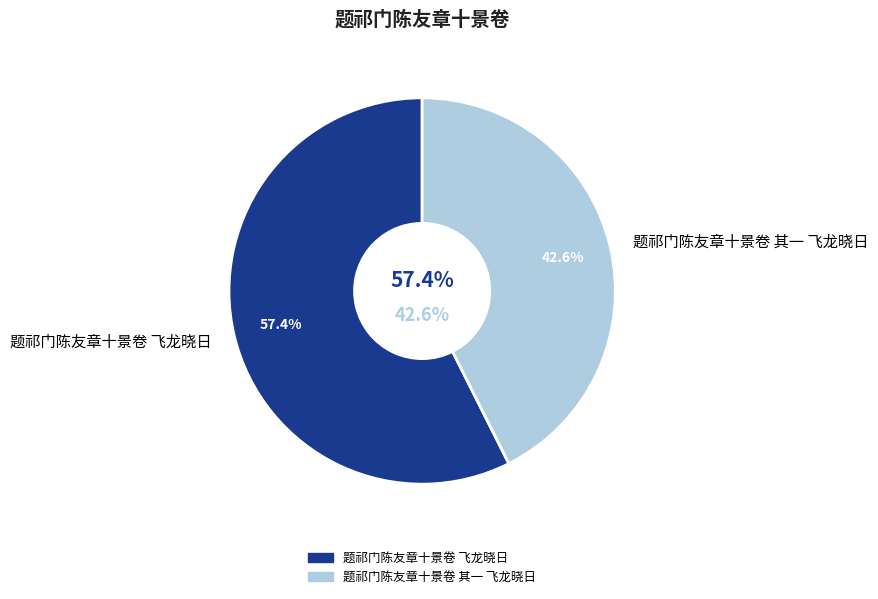

What percentage is NOT represented by 题祁门陈友章十景卷 飞龙晓日?

42.6%